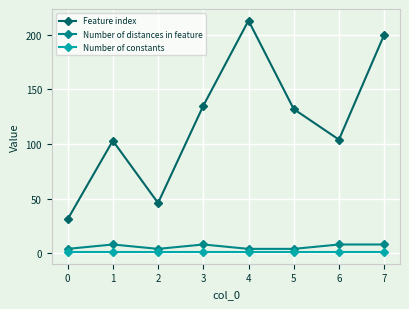

At how many categories does at least one series exceed 4?

8